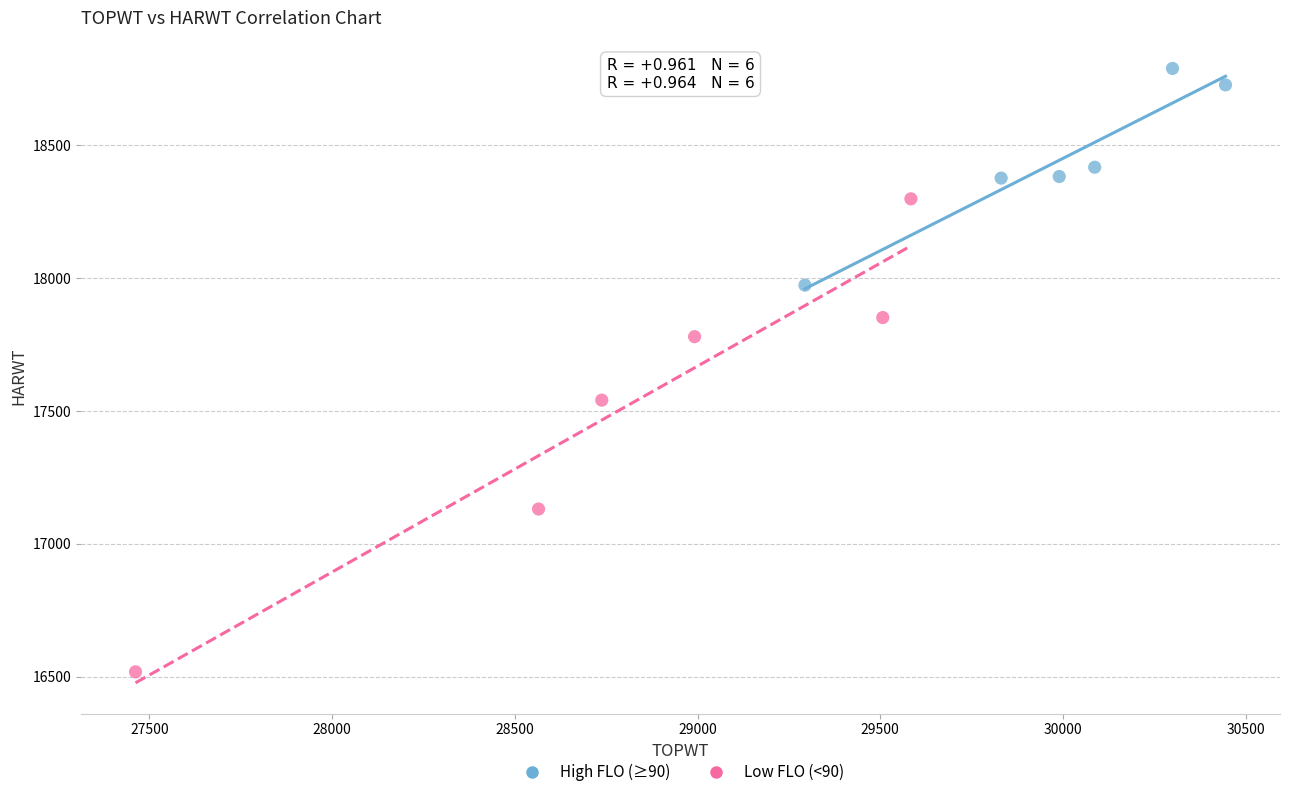

Which series reaches the maximum Y coordinate?

High FLO (≥90)